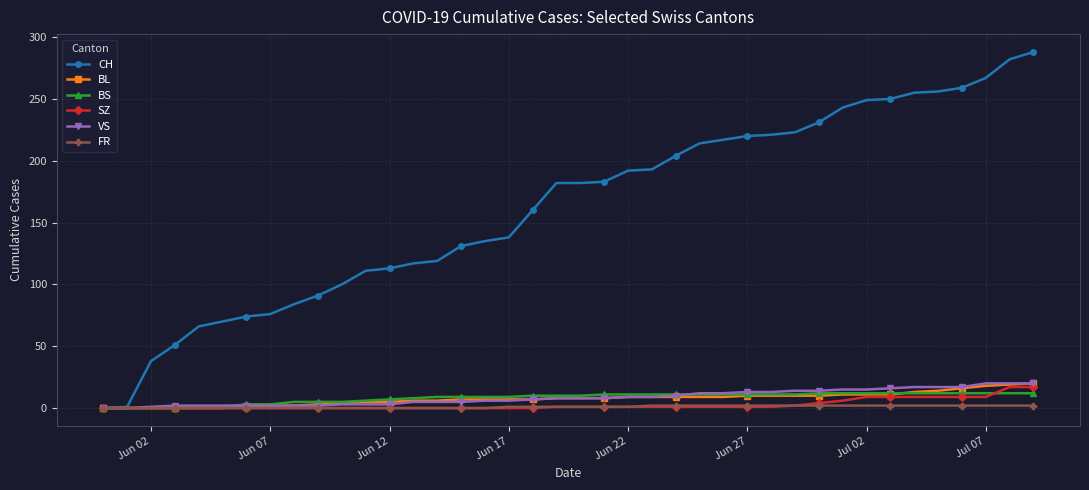

What is the highest value of the VS series?

20